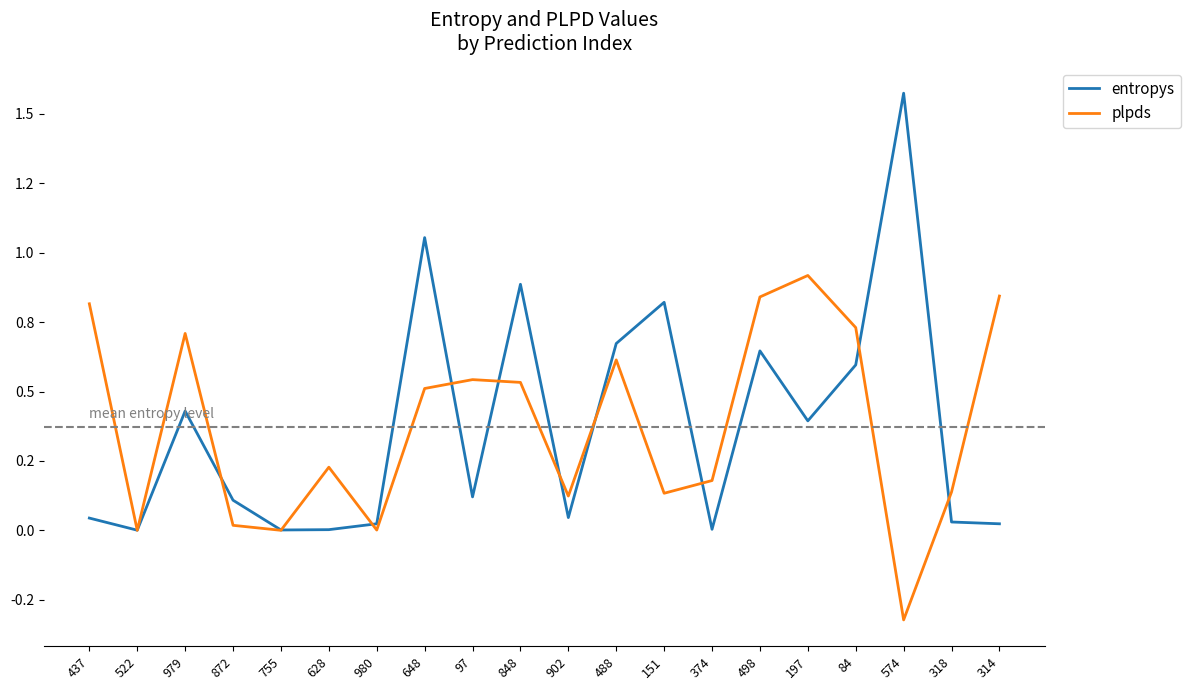

Reading left to right, transcribe all the data shown in this chart.

entropys: 437=0.0	522=0.0	979=0.4	872=0.1	755=0.0	628=0.0	980=0.0	648=1.1	97=0.1	848=0.9	902=0.0	488=0.7	151=0.8	374=0.0	498=0.6	197=0.4	84=0.6	574=1.6	318=0.0	314=0.0
plpds: 437=0.8	522=0.0	979=0.7	872=0.0	755=0.0	628=0.2	980=0.0	648=0.5	97=0.5	848=0.5	902=0.1	488=0.6	151=0.1	374=0.2	498=0.8	197=0.9	84=0.7	574=-0.3	318=0.1	314=0.8